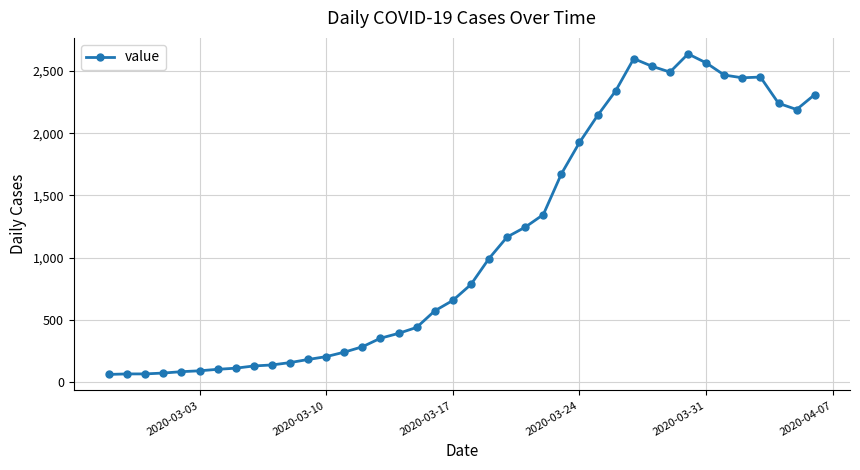

What is the difference between the maximum and minimum values?

2577